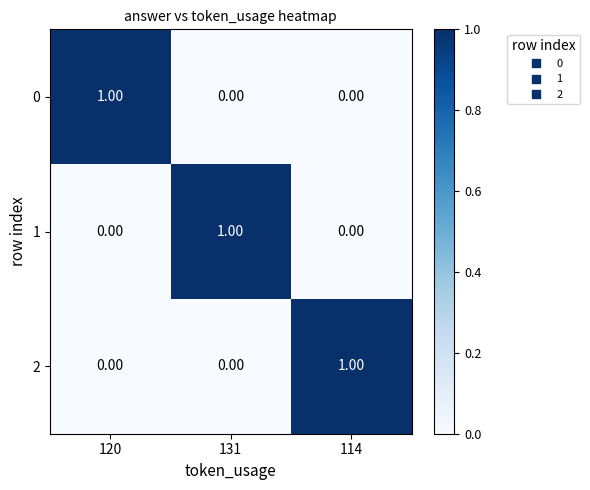

At how many categories does at least one series exceed 0?

3